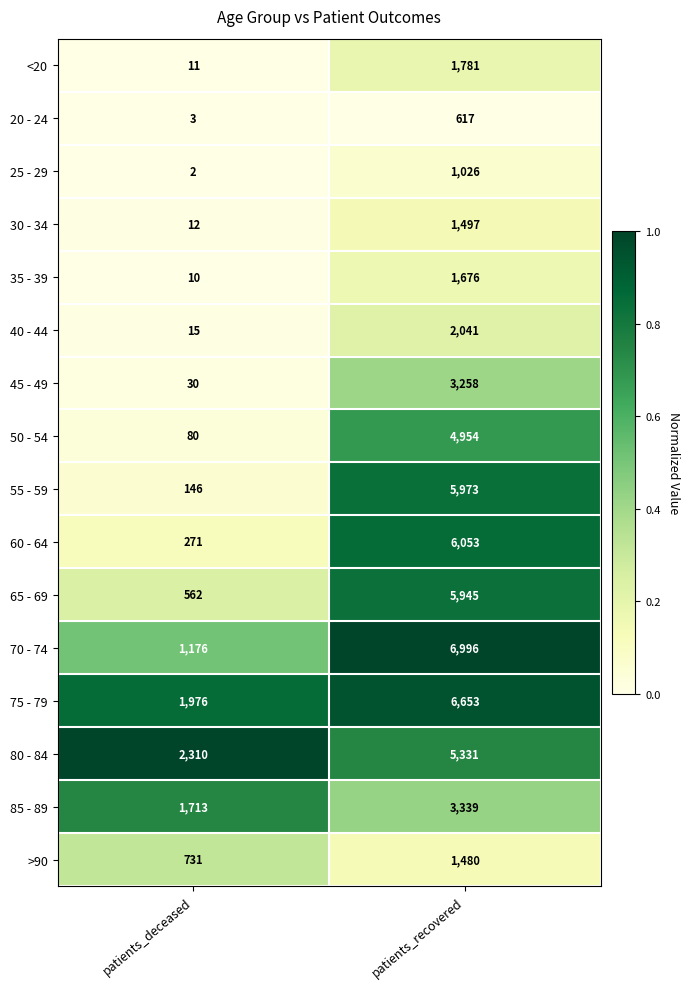

What is the difference between the 65 - 69 values at patients_deceased and patients_recovered?

5383